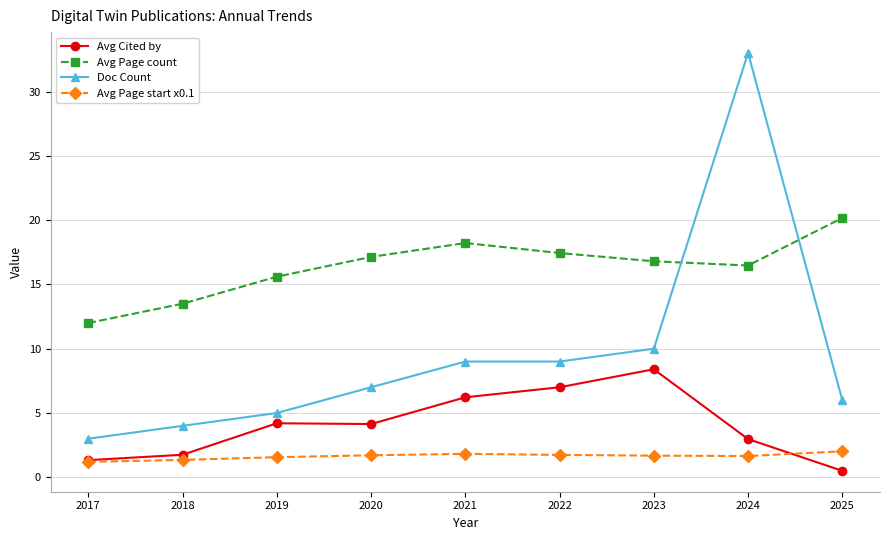

What is the maximum value for Doc Count?

33.0